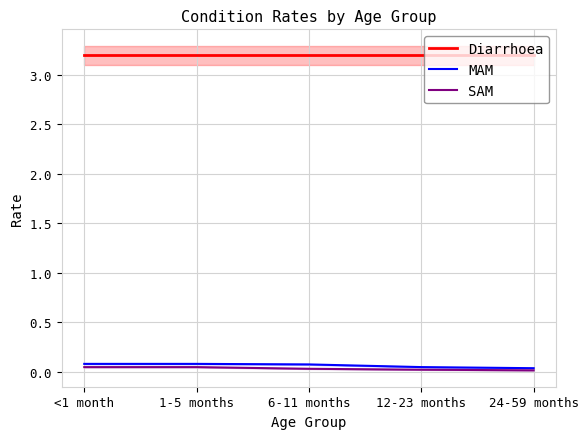

Reading left to right, what are all the values shown in this chart?

Diarrhoea: 3.2	3.2	3.2	3.2	3.2
MAM: 0.1	0.1	0.1	0.0	0.0
SAM: 0.0	0.0	0.0	0.0	0.0